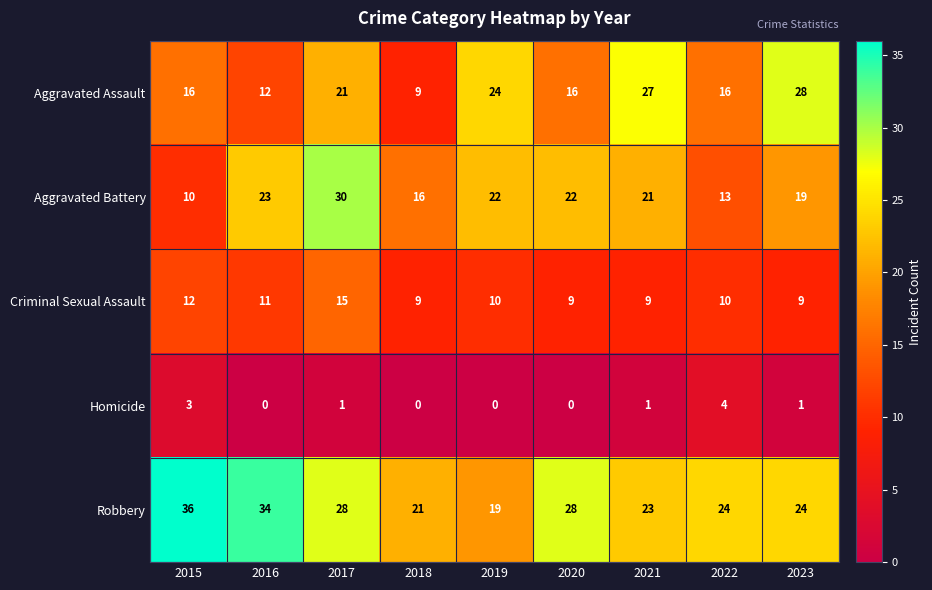

True or false: Homicide has a value of 4 at 2022.

True